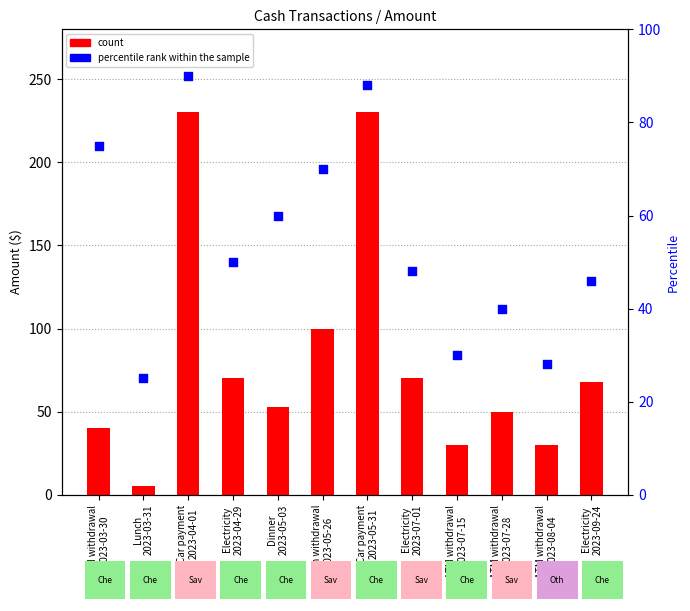

Which series has the widest spread of Y values?

count